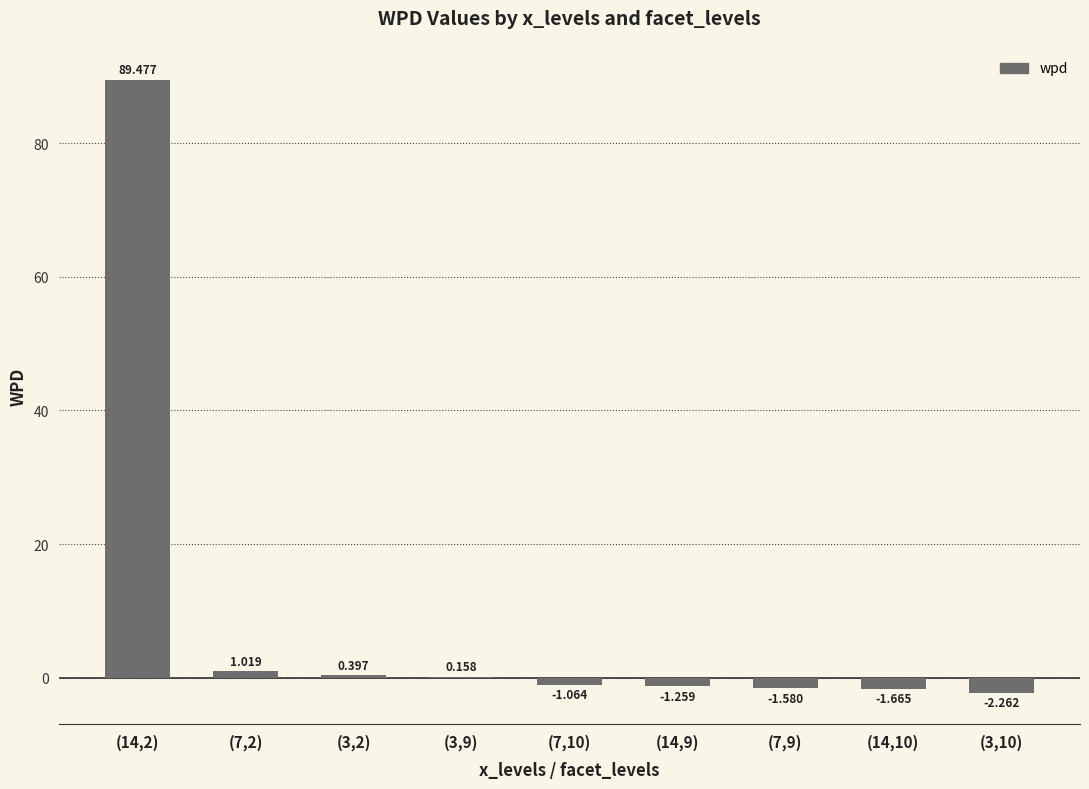

Reading left to right, list all the values displayed in this chart.

89.5	1.0	0.4	0.2	-1.1	-1.3	-1.6	-1.7	-2.3